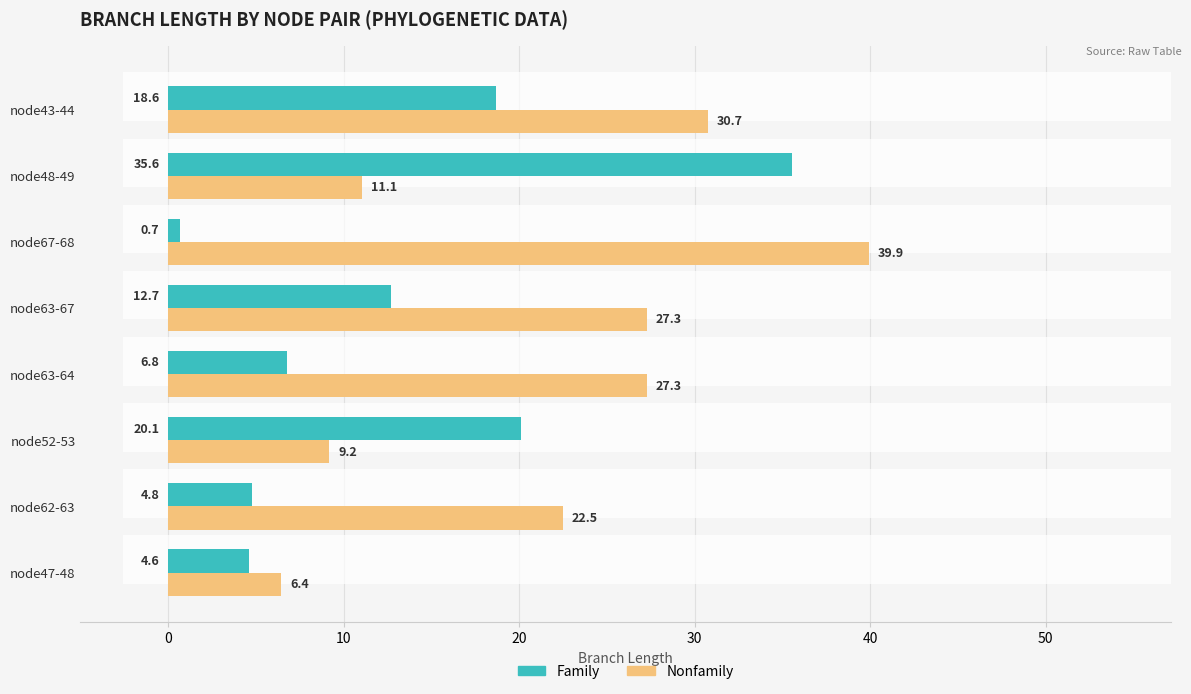

What is the difference between the maximum and minimum values in the Family series?

34.9